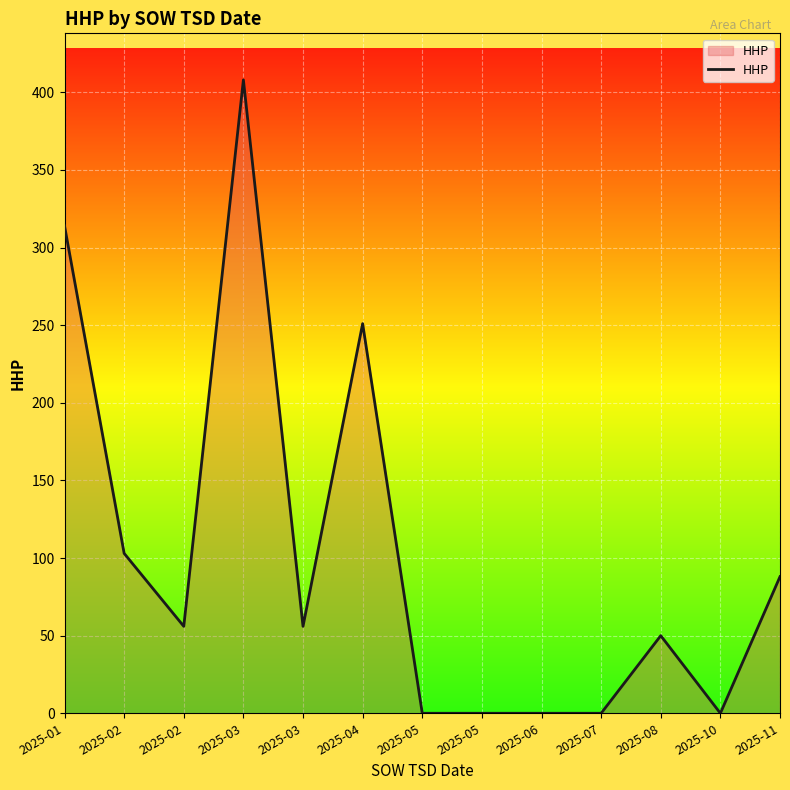

How many lines are shown in the chart?

1